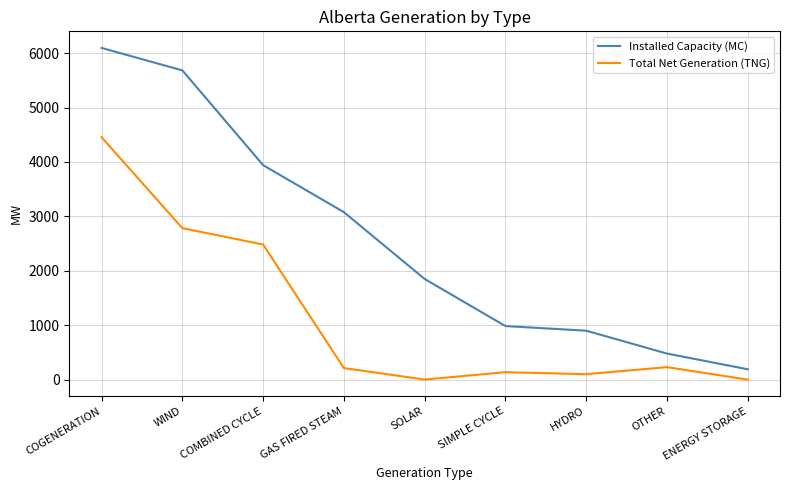

Is it true that Installed Capacity (MC) equals 1271 at HYDRO?

False